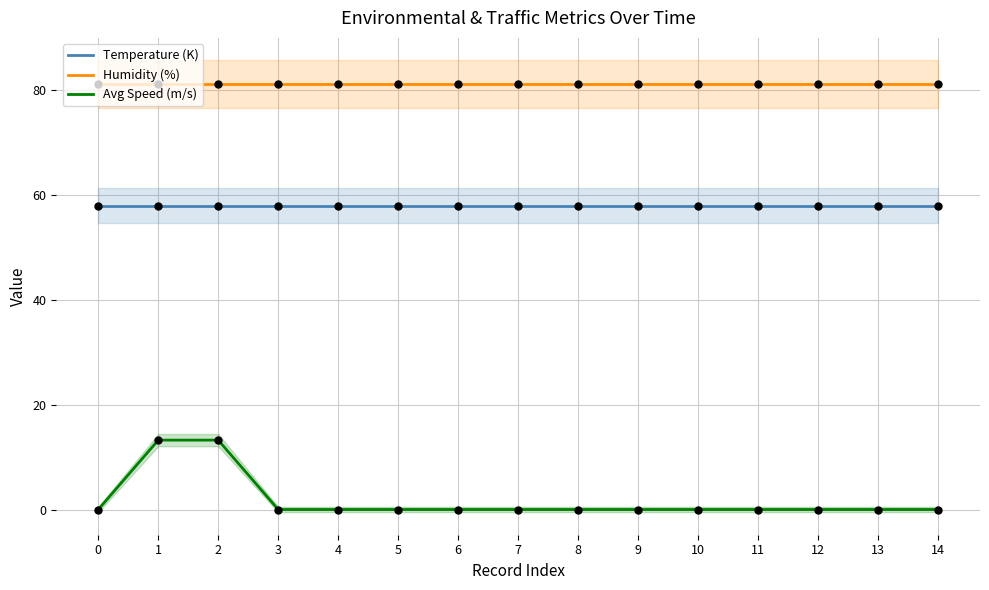

Which series reaches the minimum Y coordinate?

Avg Speed (m/s)